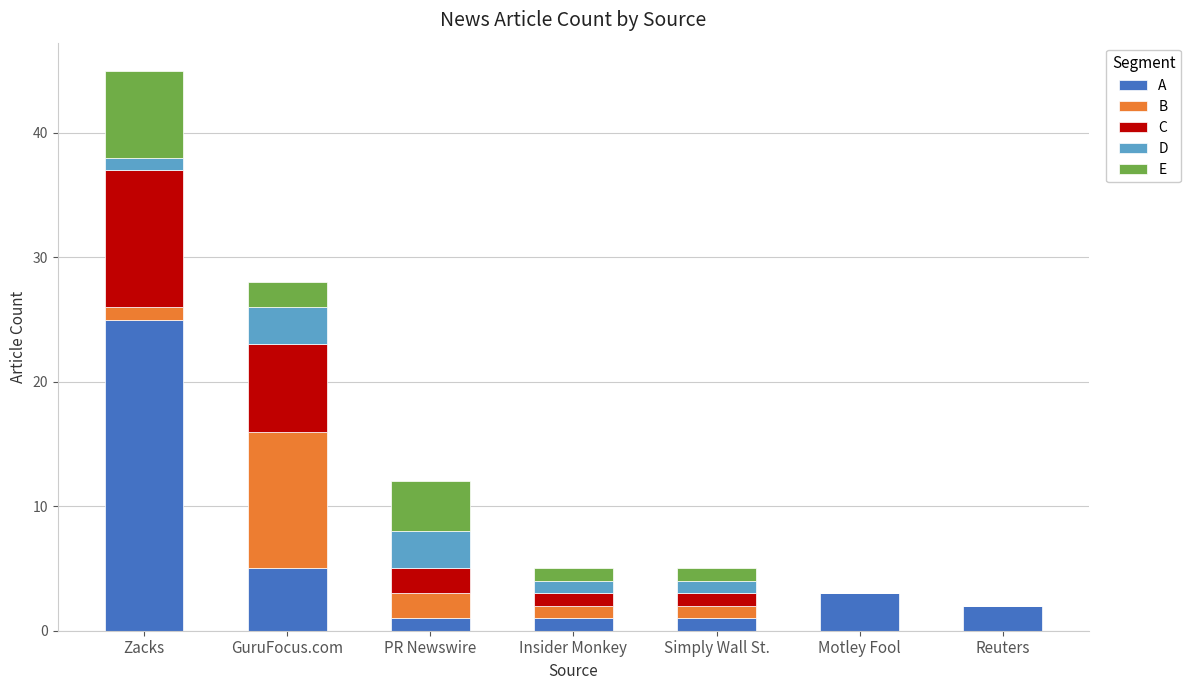

At which category is the sum across all series the highest?

Zacks